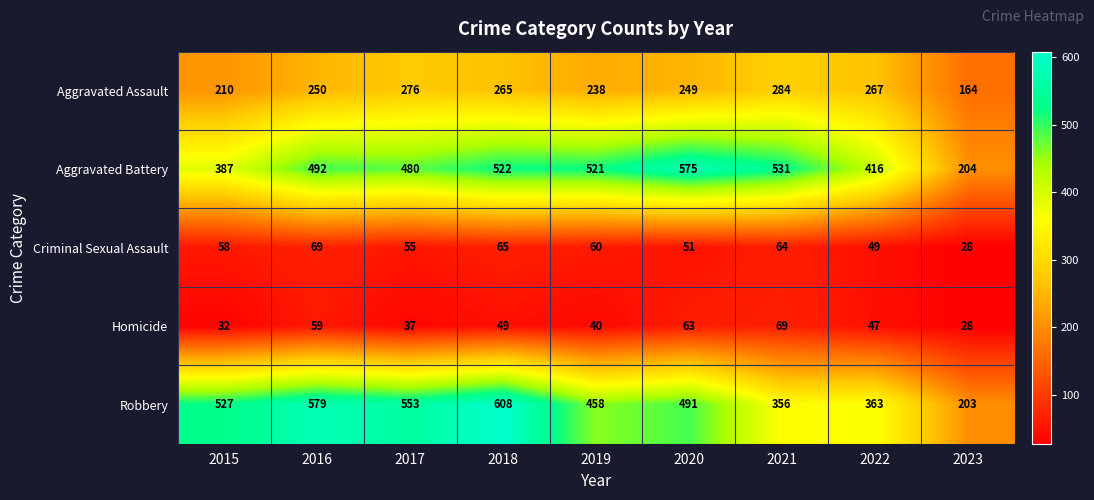

Where is Robbery nearest to the value 405?

2022